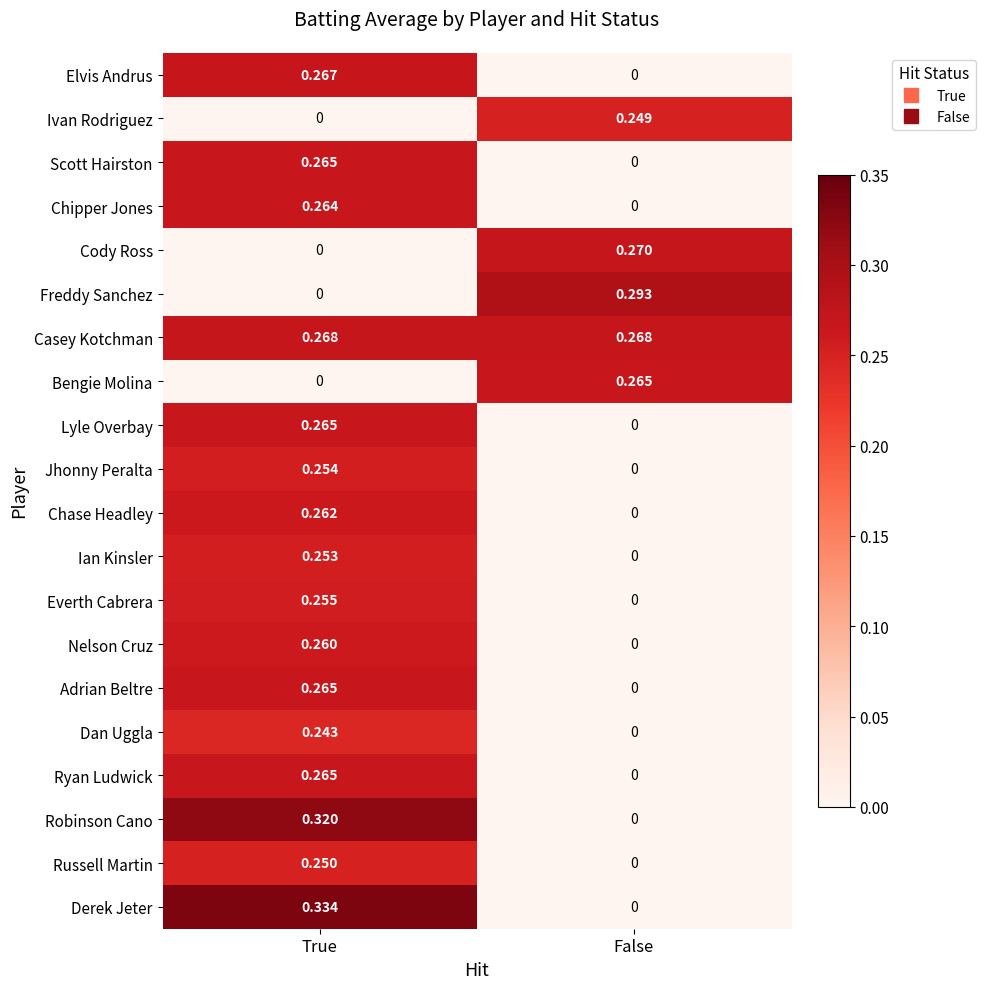

How many distinct data groups are displayed?

20